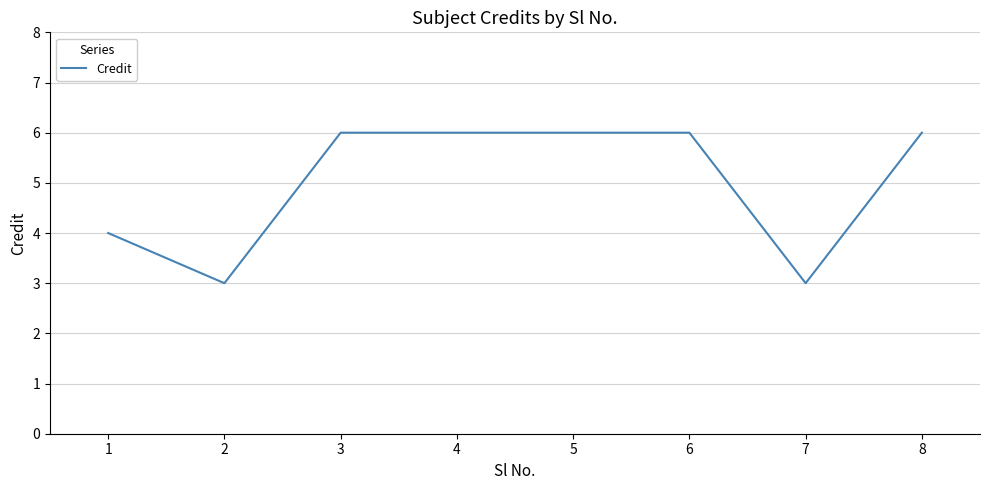

Reading left to right, list all the values displayed in this chart.

1=4	2=3	3=6	4=6	5=6	6=6	7=3	8=6